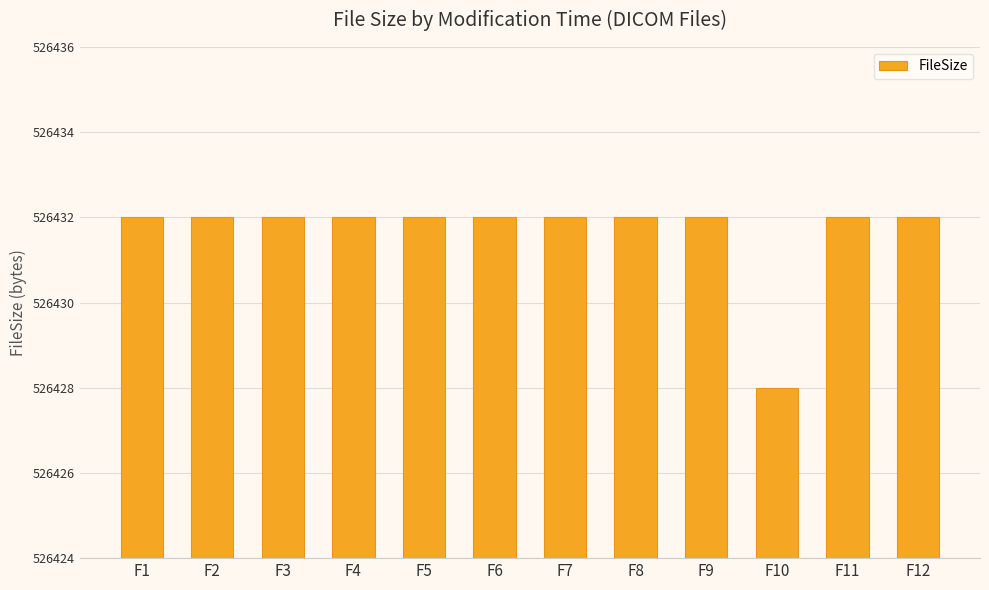

True or false: the data shows 526428 at F10.

True